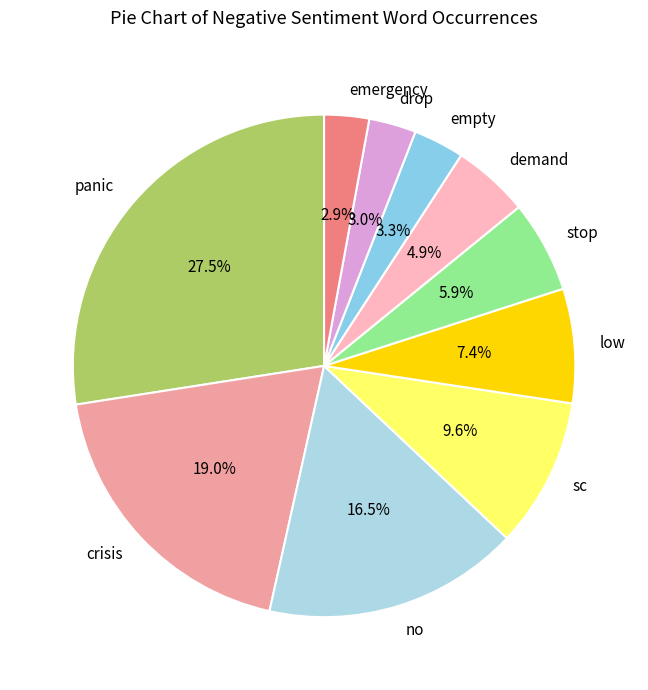

True or false: low accounts for 7% of the total.

True